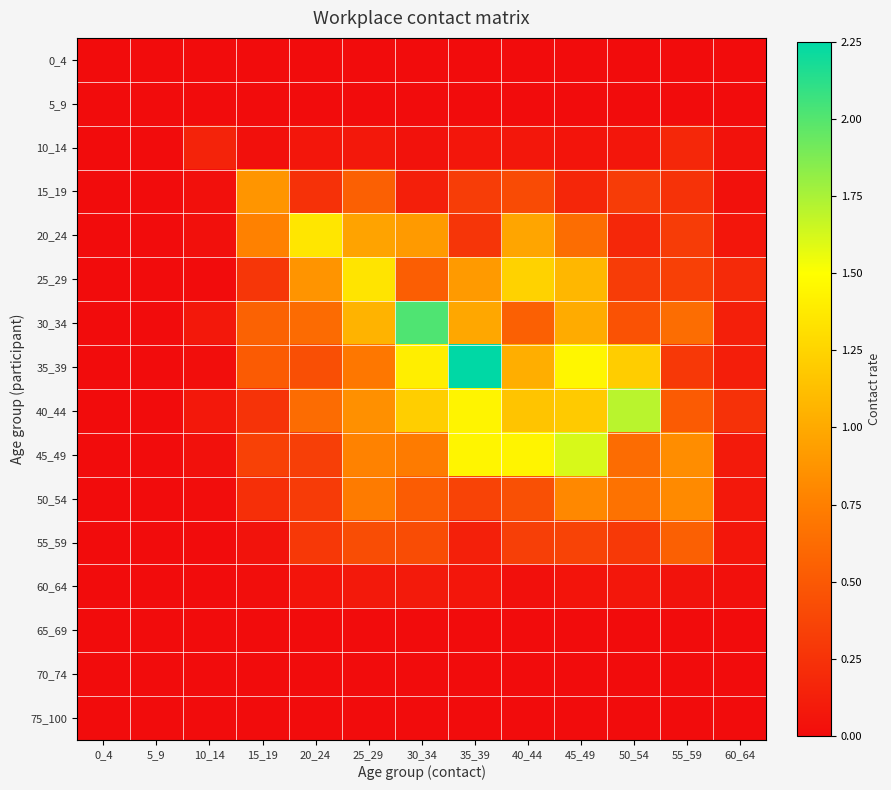

What is the spread (max minus min) of values at 25_29?

1.3